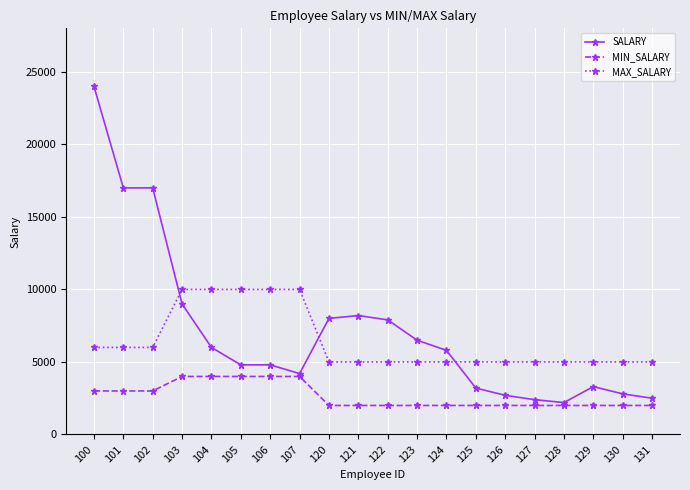

True or false: SALARY has more than 0 interior local peaks.

True